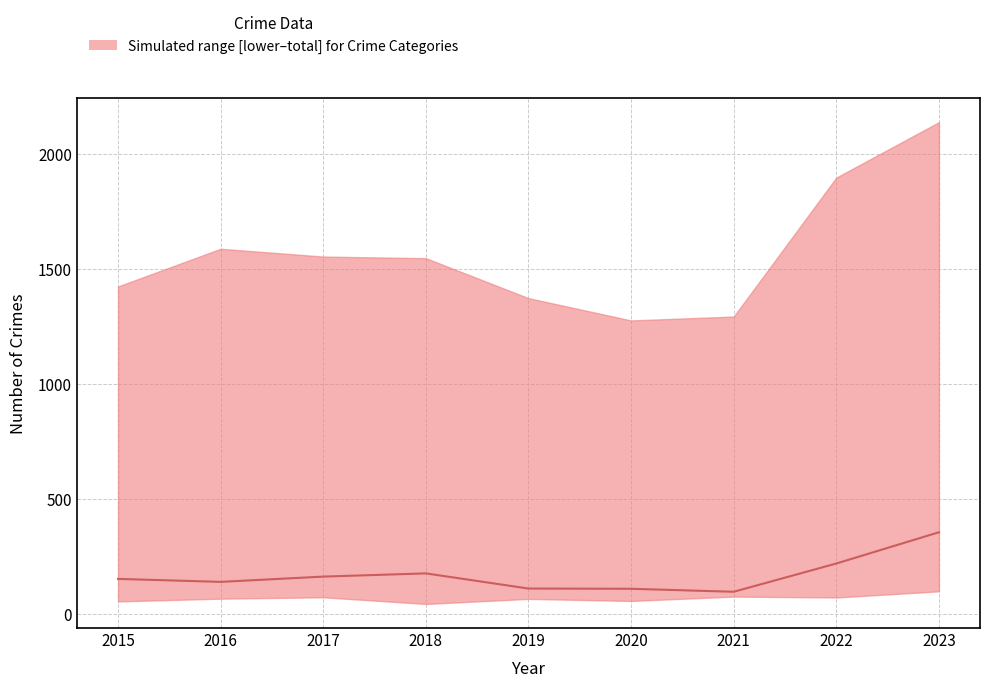

What is the sum of all values?

1518